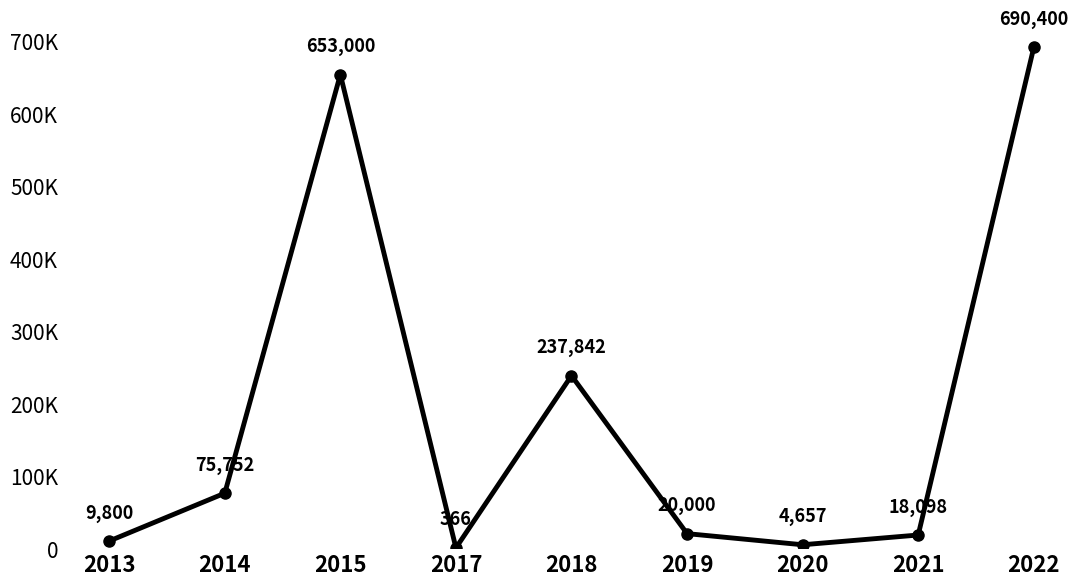

At which category does the data reach its first local peak?

2015